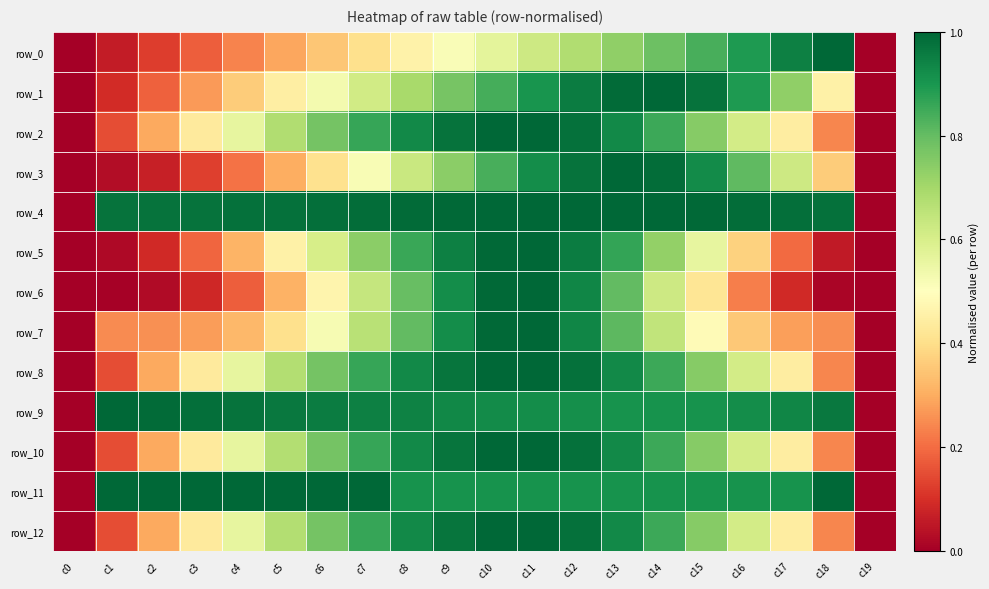

How many data points does each series have?

20